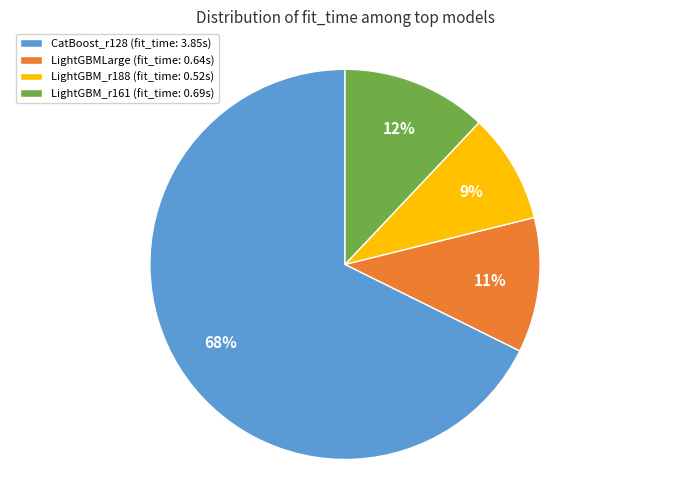

To the nearest percent, what percentage of the pie is LightGBM_r188?

9%